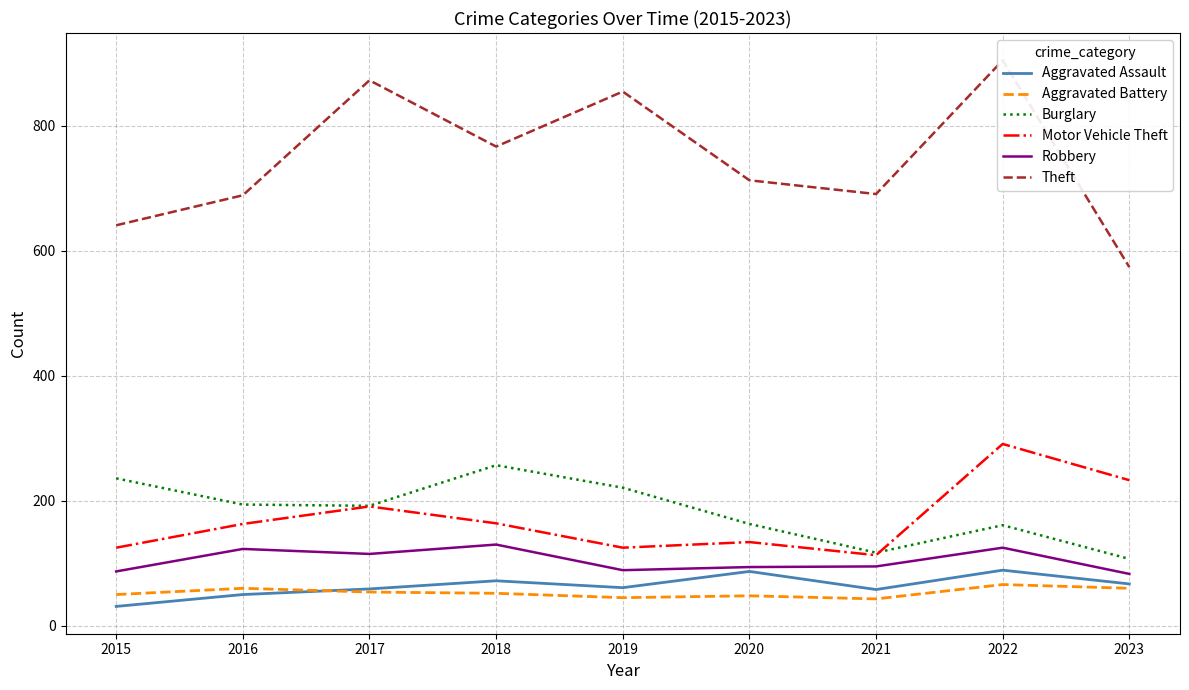

How many lines are shown in the chart?

6